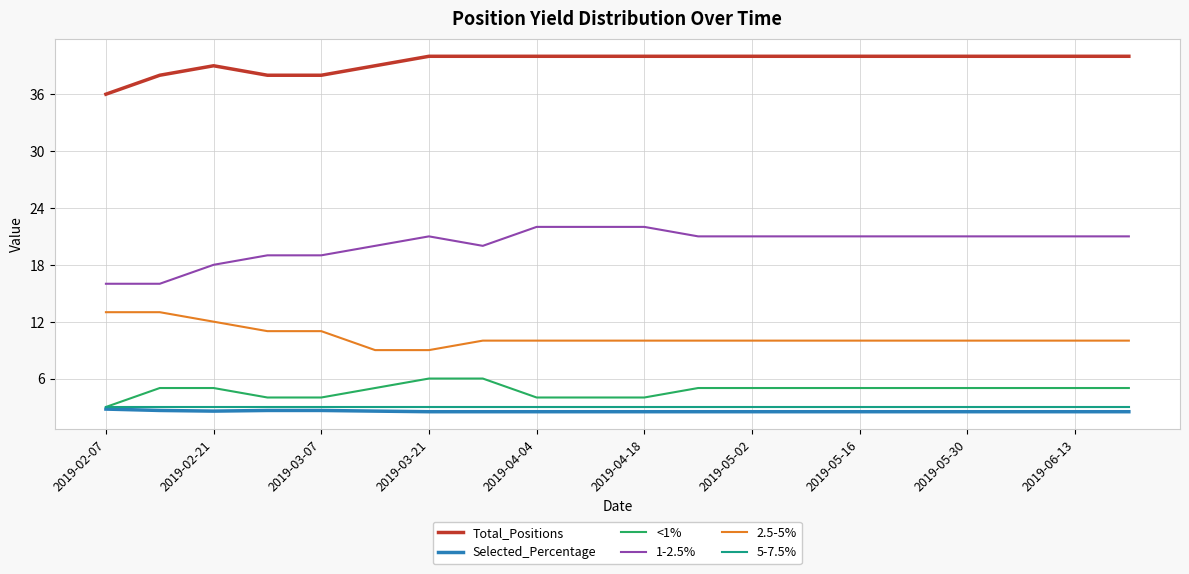

What is the maximum value shown in the chart?

40.0